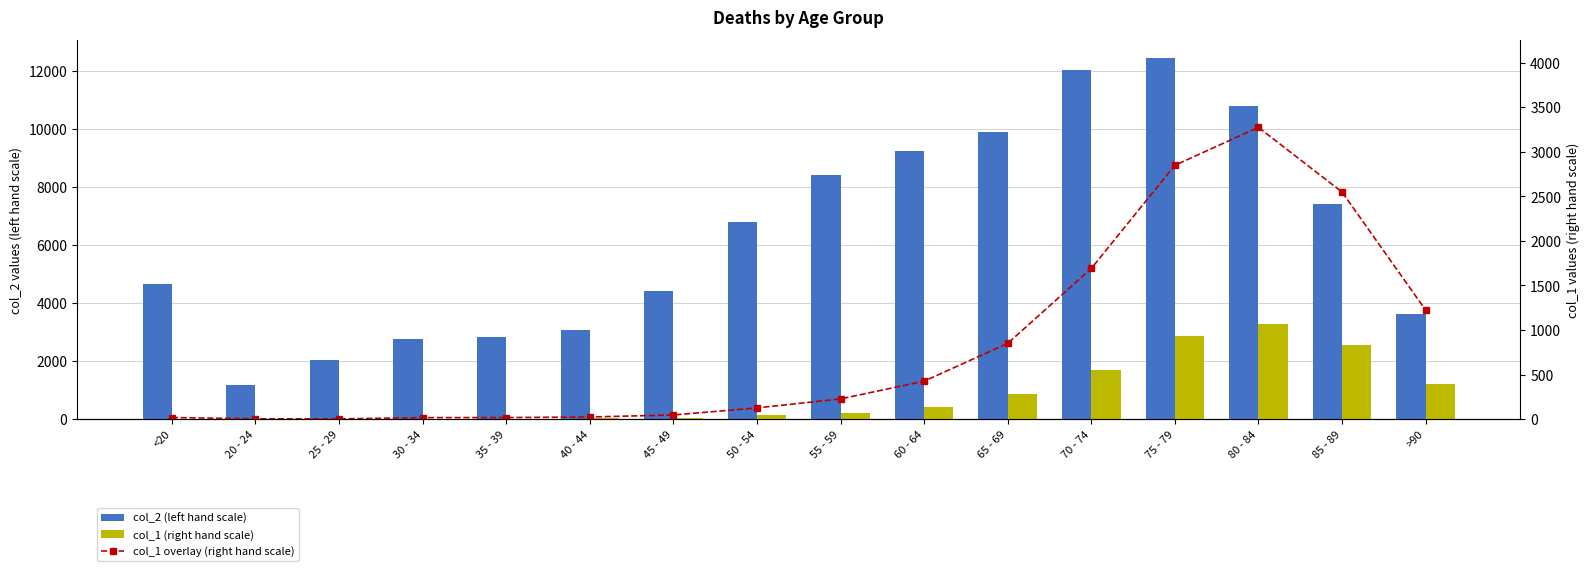

What is the spread (max minus min) of values at 35 - 39?

2796